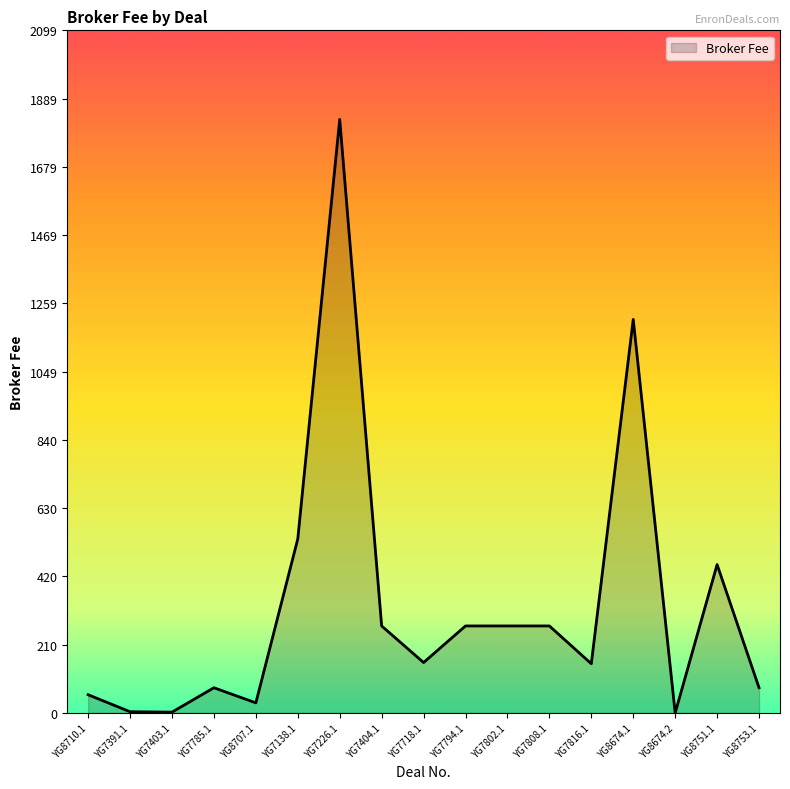

Does the chart have visible grid lines?

No